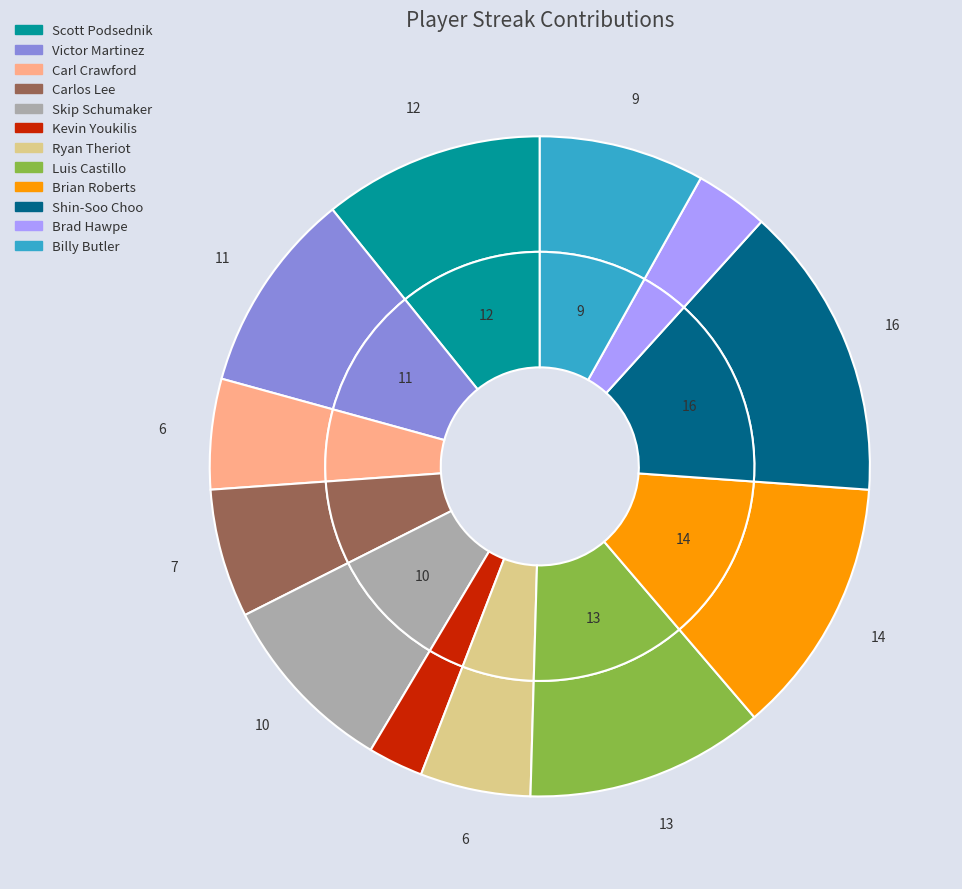

To the nearest percent, what percentage of the pie is Shin-Soo Choo?

14%